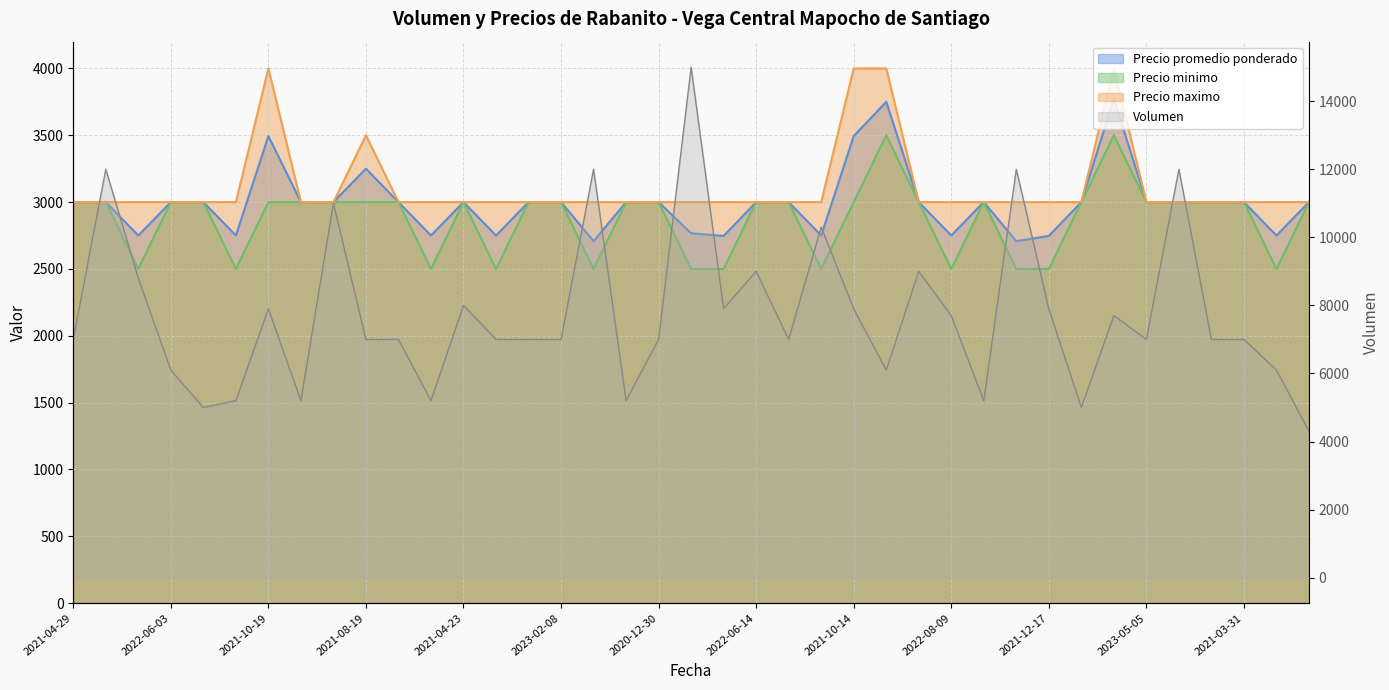

Is the value of Precio promedio ponderado at 2022-02-24 greater than the value of Volumen at 2021-01-26?

No